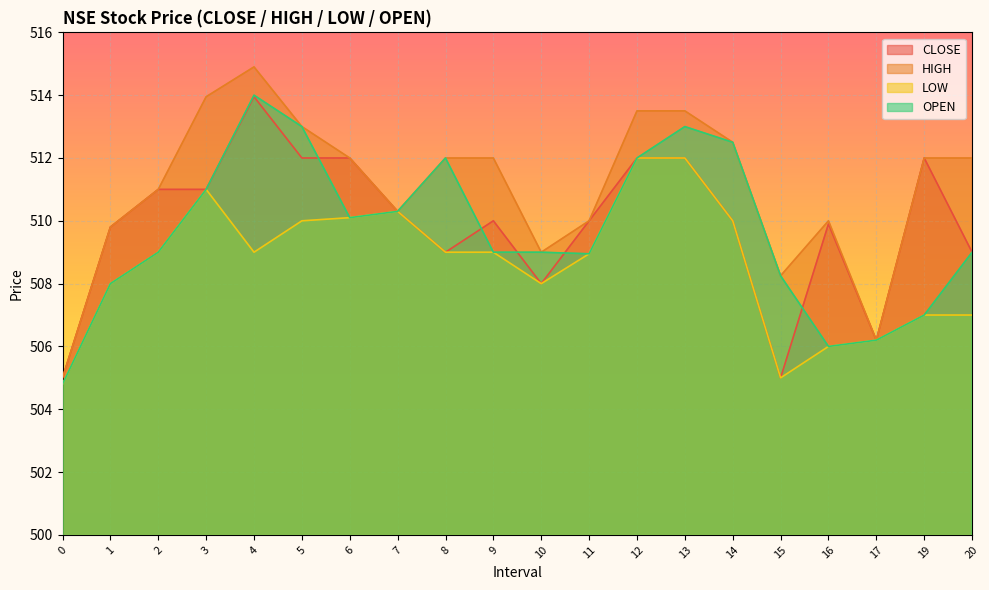

Is it true that OPEN equals 512.5 at 14?

True